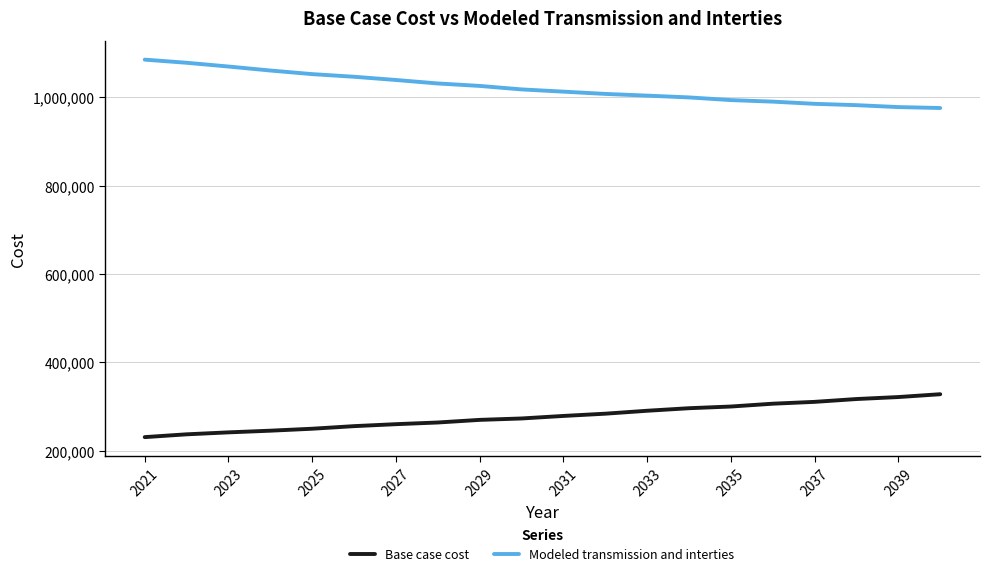

Which series has the largest total across all categories?

Modeled transmission and interties